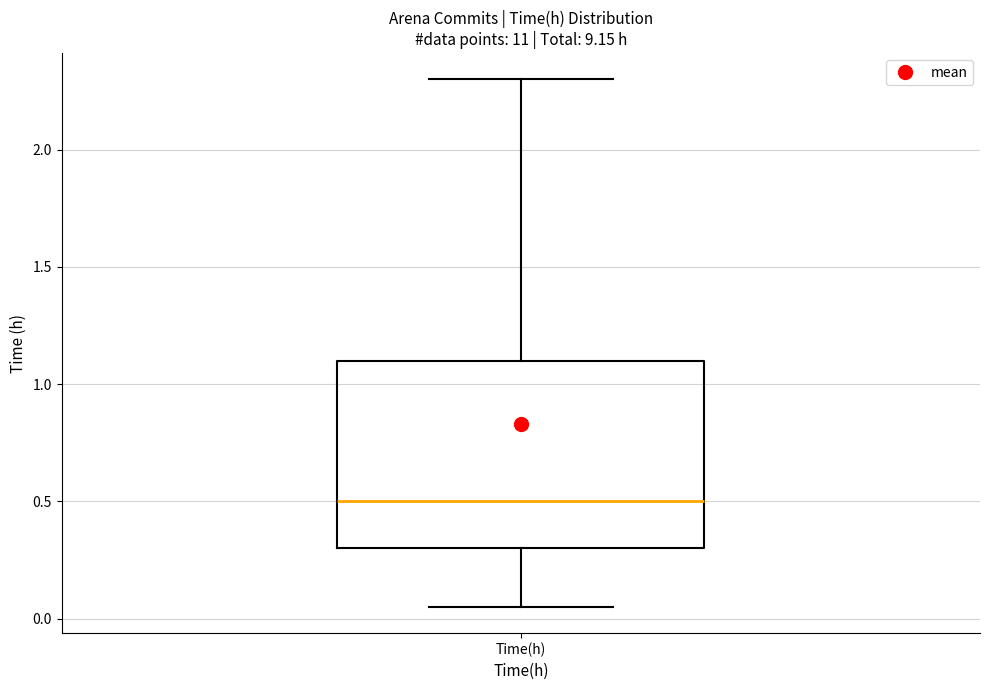

Transcribe this box plot: give where the median line is, the range the box spans, and where the two whiskers end, as read against the y-axis. The values are not printed on the chart, so give them approximately, as read against the axis.

median 0.50, box 0.30 to 1.10, whiskers 0.05 to 2.30